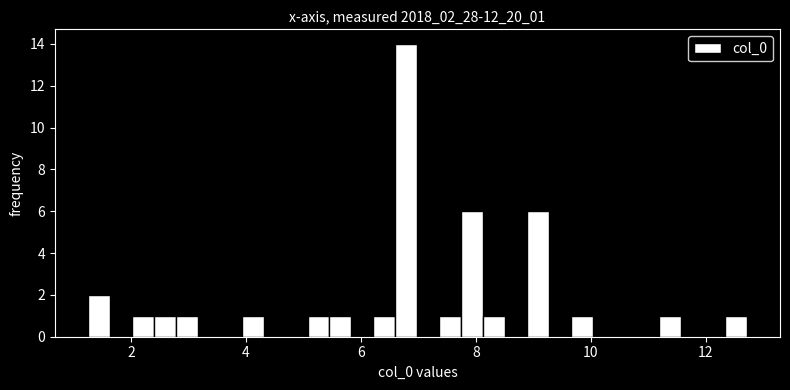

Around what value on the x-axis is the tallest bar? Give the approximate position of its centre, as read against the axis.

6.8